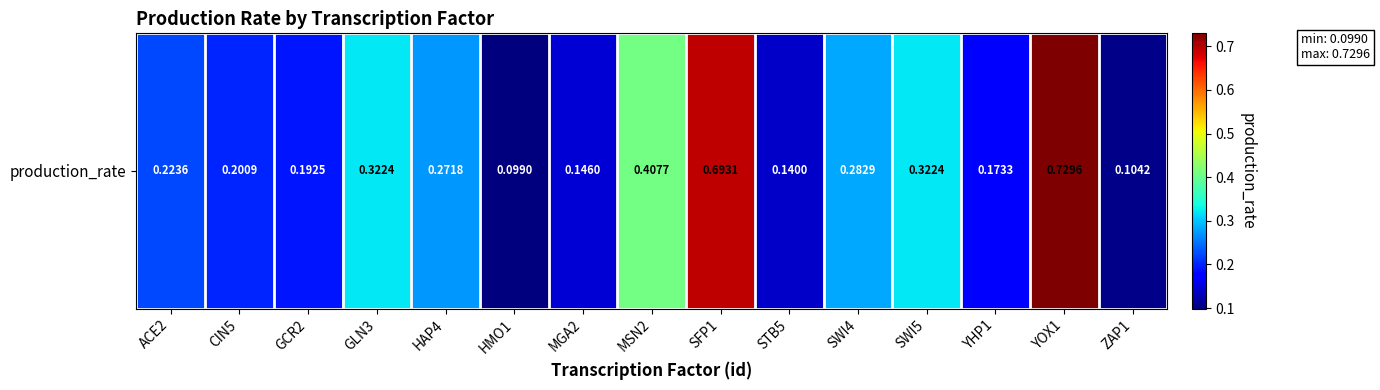

Reading left to right, transcribe all the data shown in this chart.

0.2	0.2	0.2	0.3	0.3	0.1	0.1	0.4	0.7	0.1	0.3	0.3	0.2	0.7	0.1